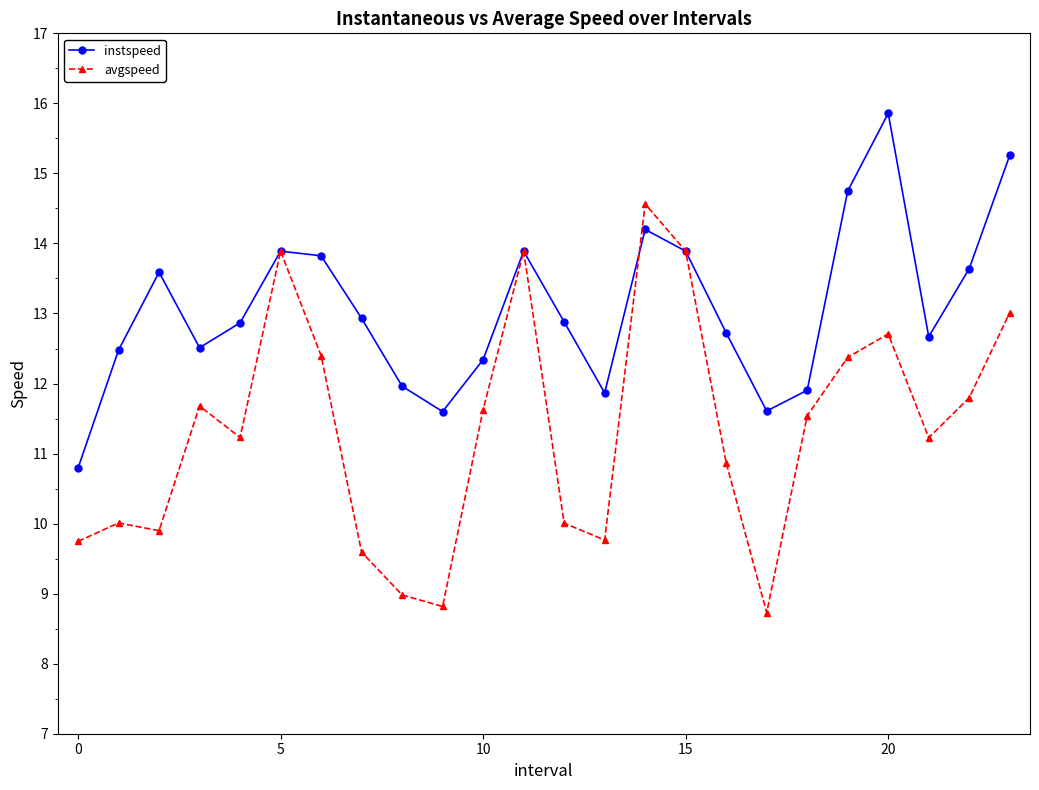

Which series has the largest range (max minus min)?

avgspeed